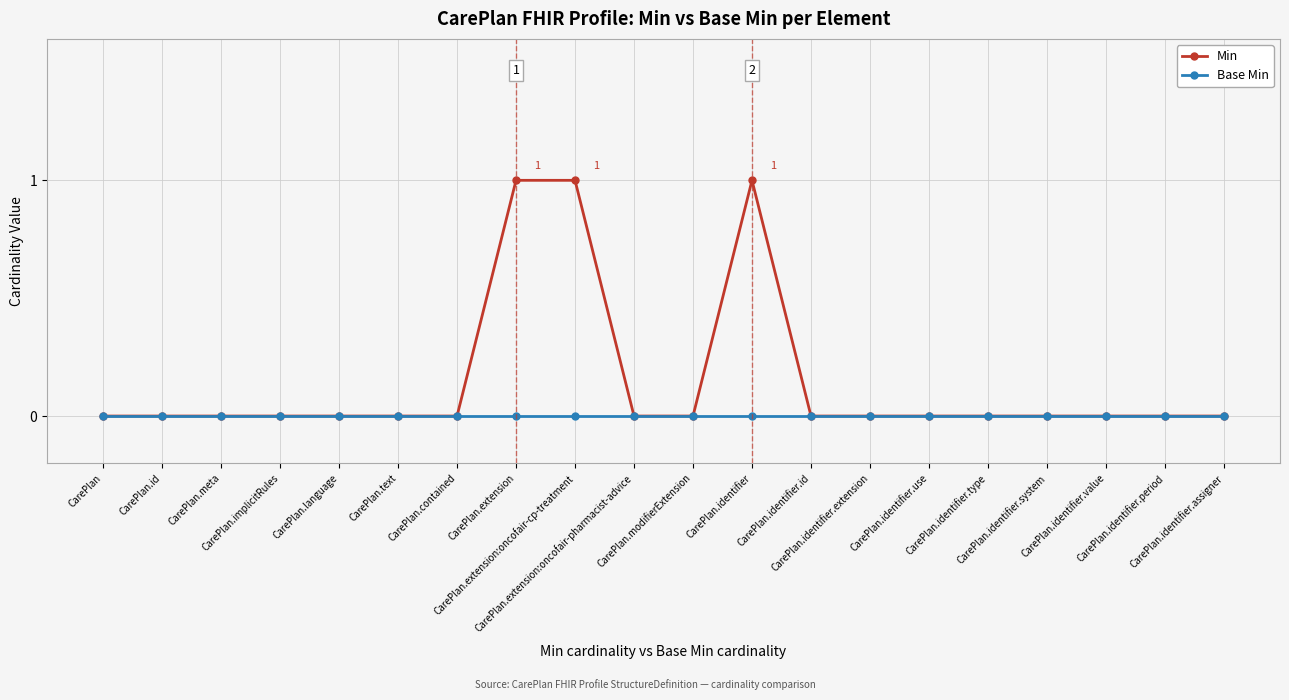

Which series has the largest range (max minus min)?

Min